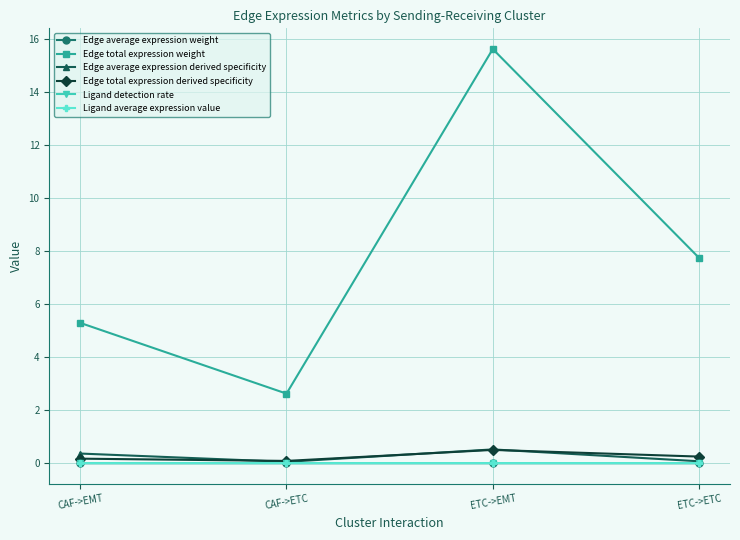

Which series has the widest spread of values?

Edge total expression weight